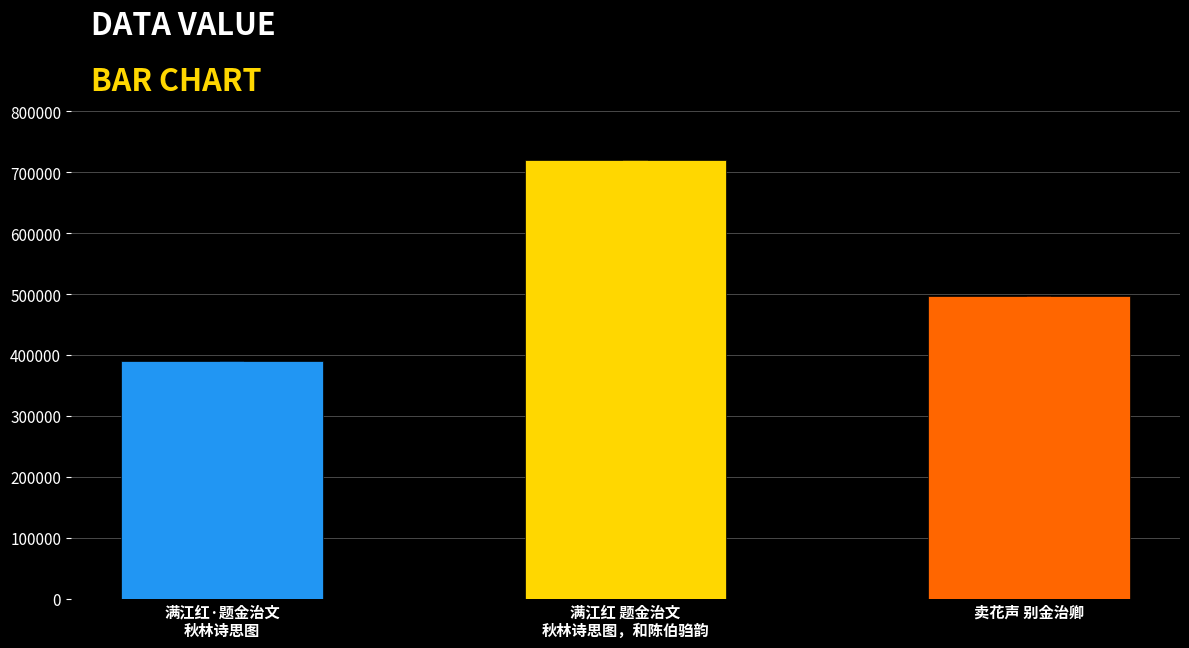

Count the number of categories in the chart.

3